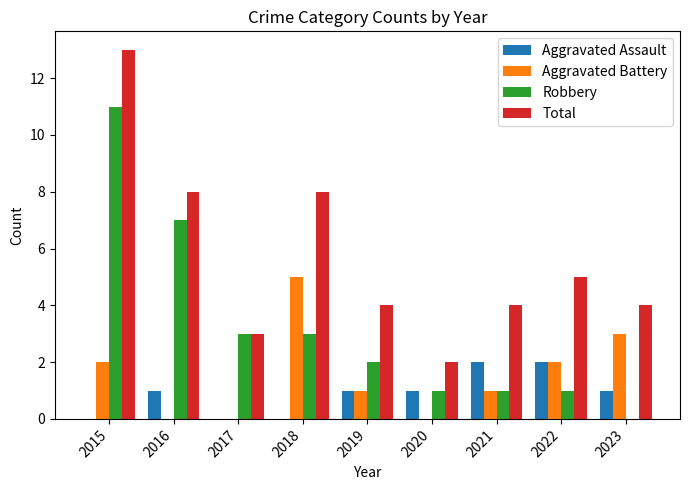

At which category is the sum across all series the highest?

2015